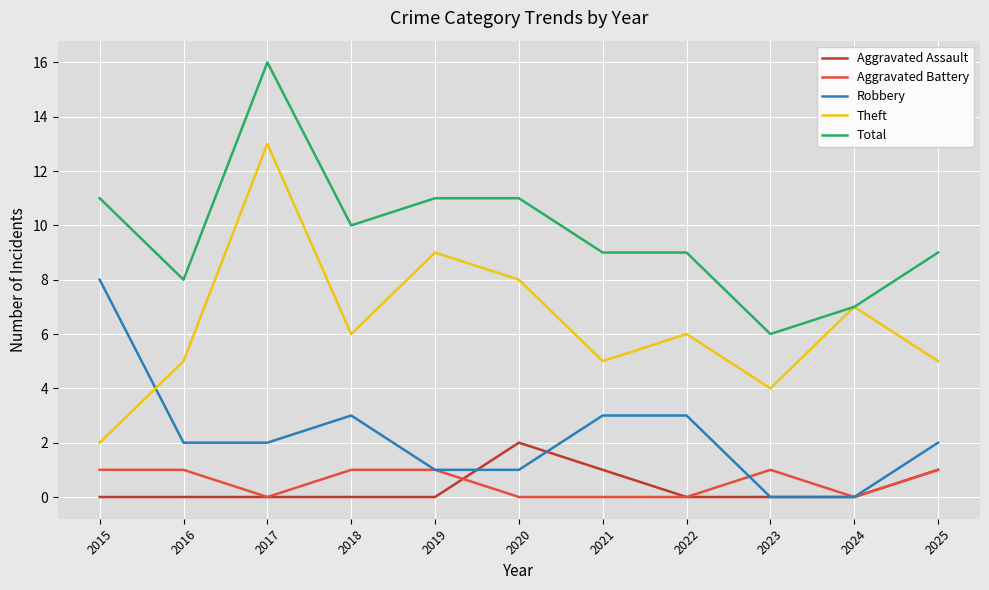

True or false: Aggravated Assault and Theft cross at least once.

False